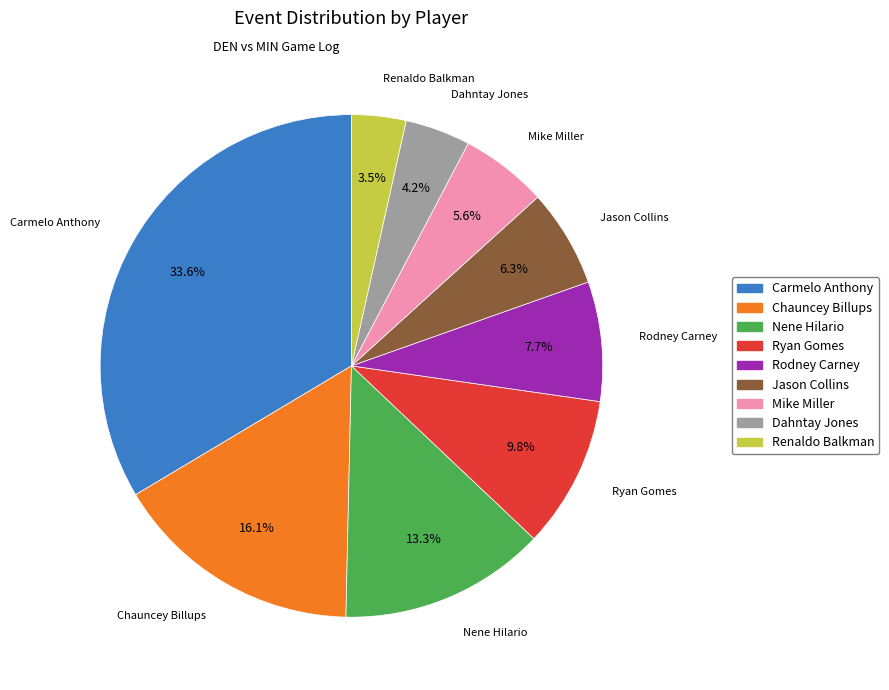

The Chauncey Billups slice represents 16% of the pie. True or false?

True